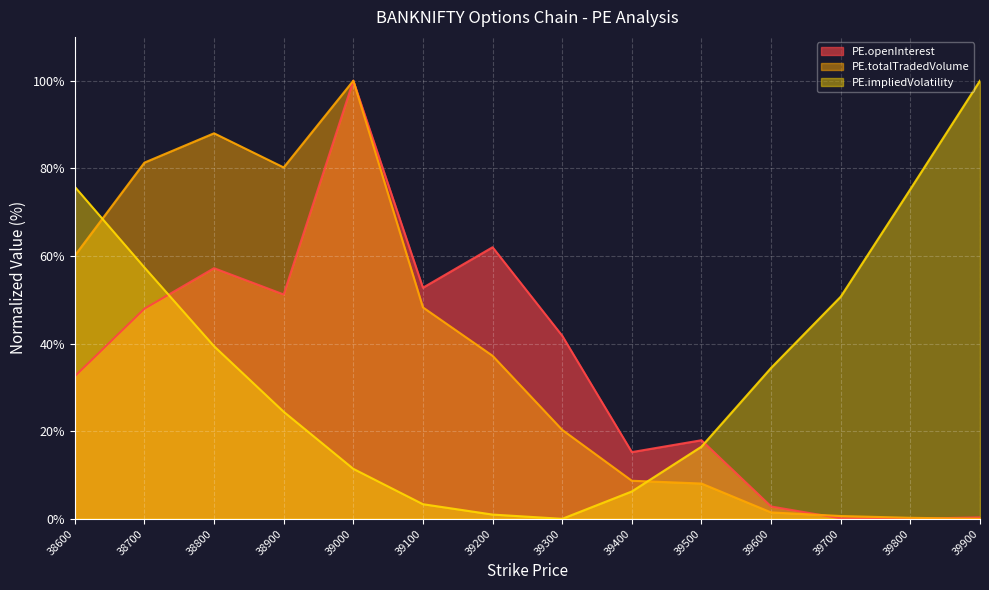

Which has a higher value, 39000 or 38800?

39000